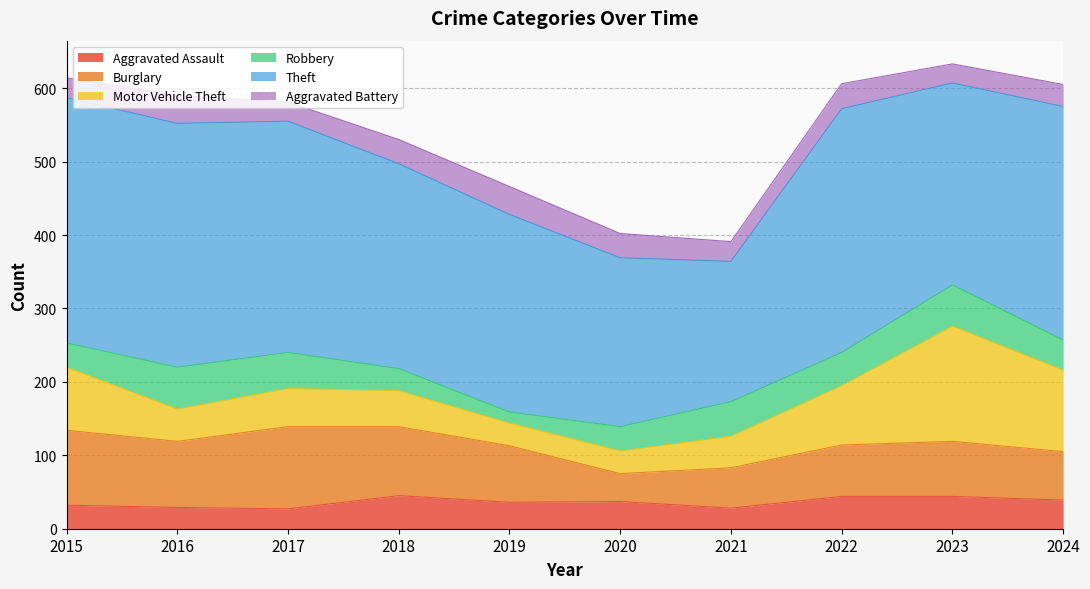

Where is the first local minimum for Burglary?

2016